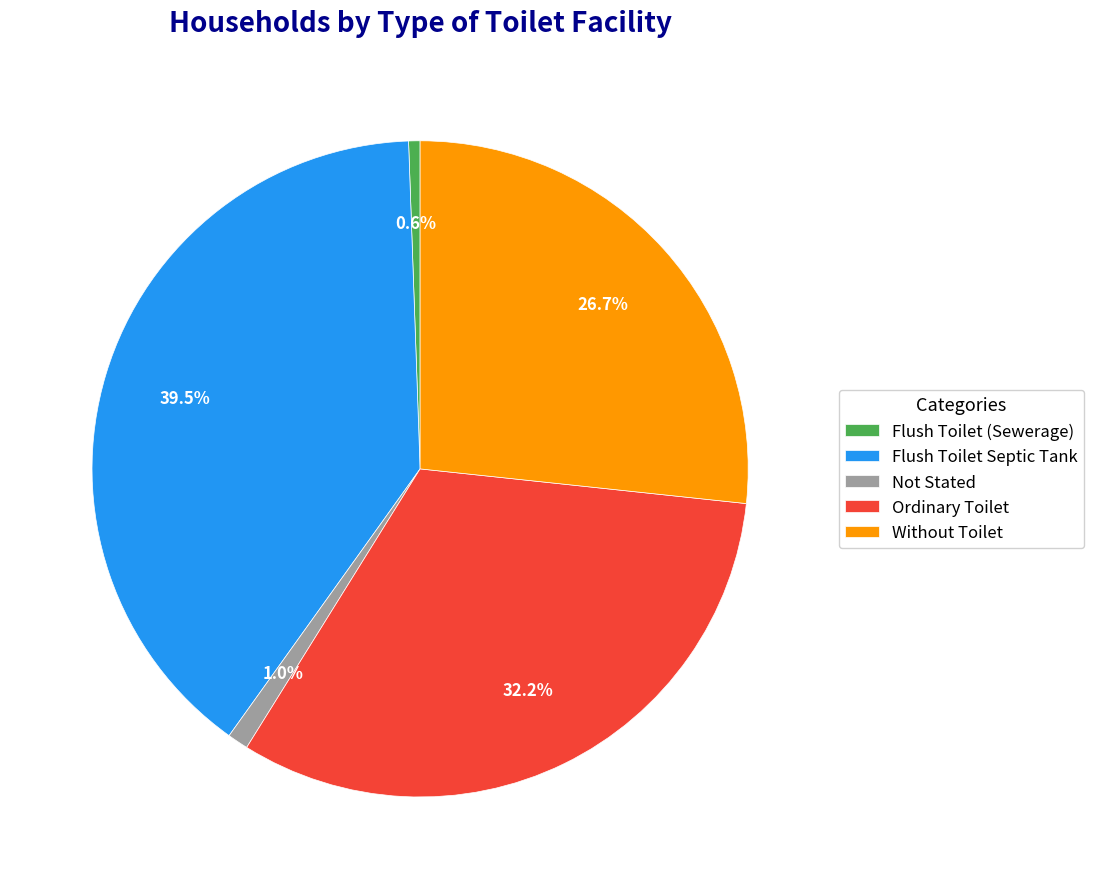

What is the largest slice in the pie chart?

Flush Toilet Septic Tank